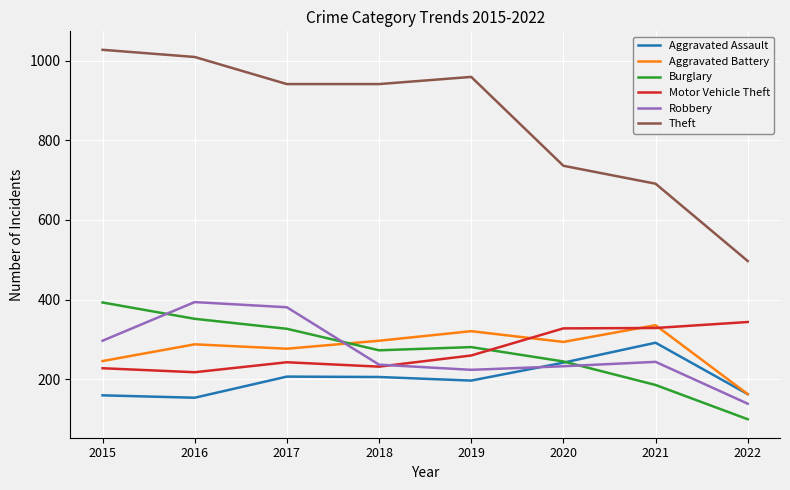

True or false: Burglary and Theft cross at least once.

False